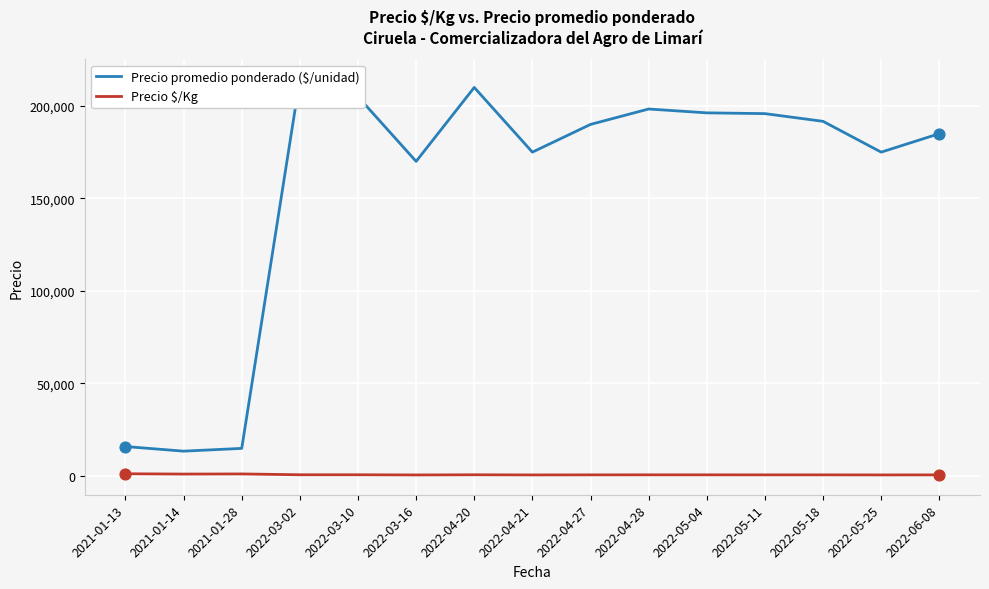

At which category is the sum across all series the highest?

2022-03-02